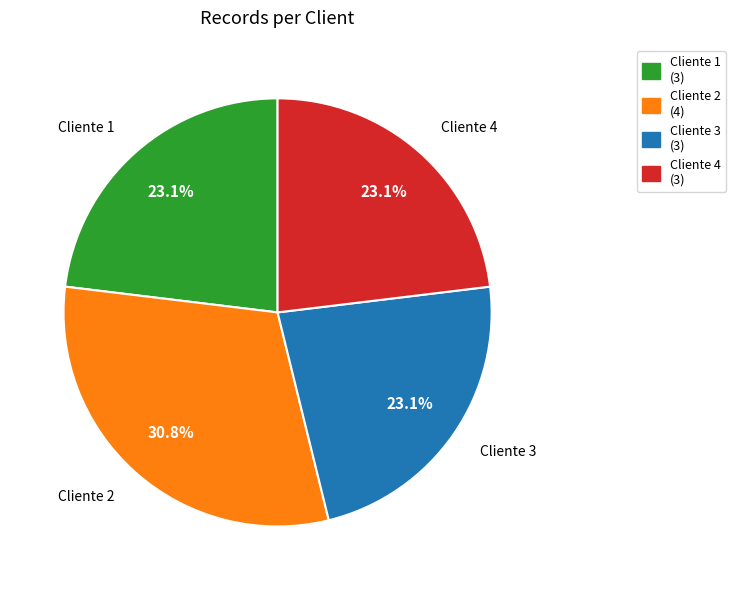

Count the number of slices in the pie.

4